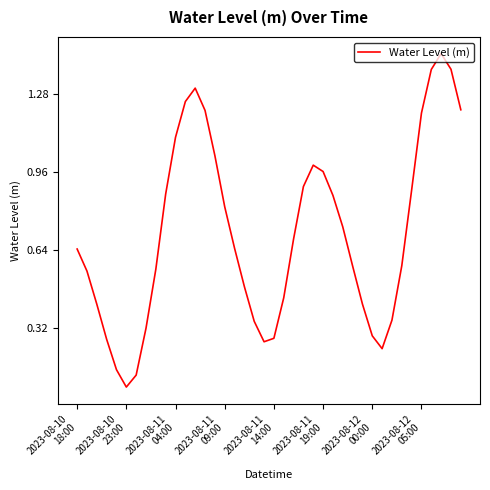

What is the difference between the second highest and second lowest values?

1.3